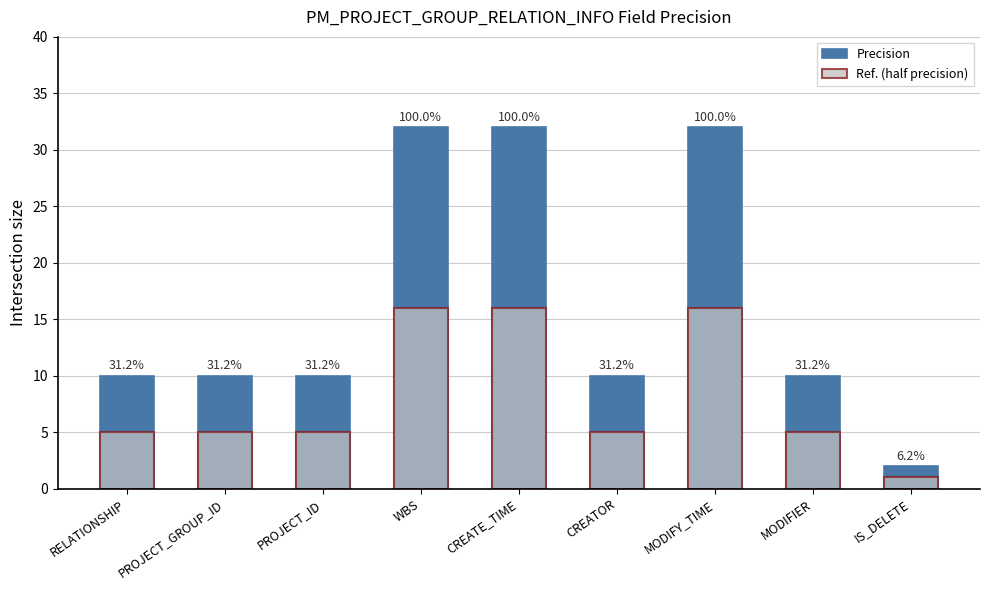

Which series has the largest total across all categories?

Precision